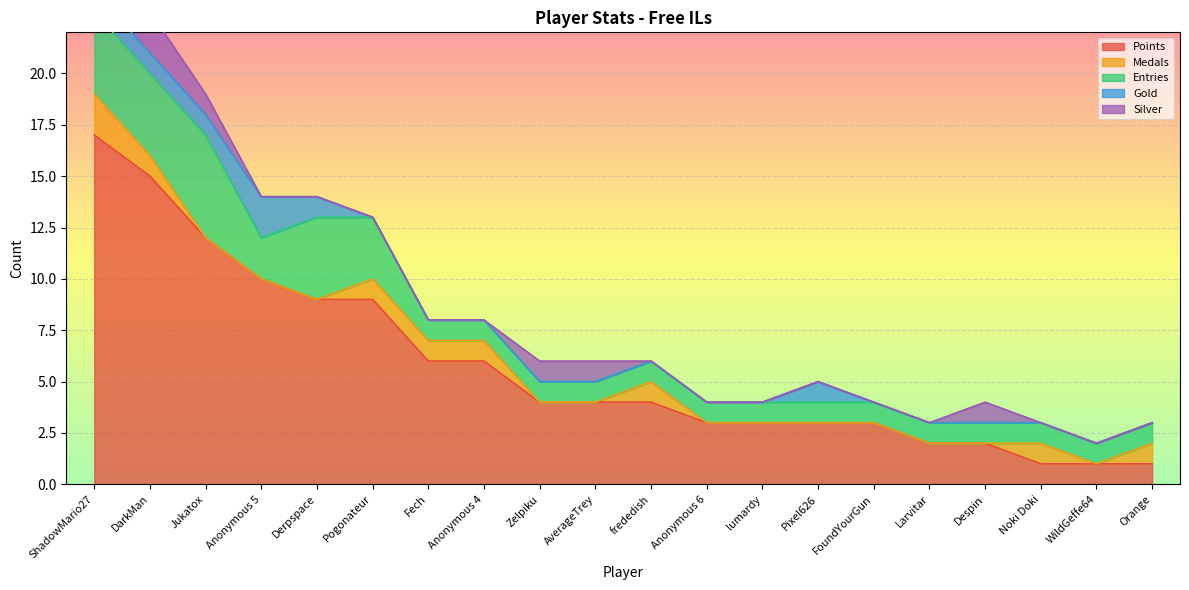

Is it true that Entries equals 2 at Jukatox?

False